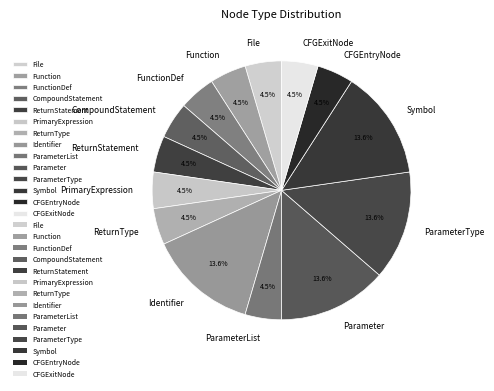

To the nearest percent, what is the average slice percentage?

7%